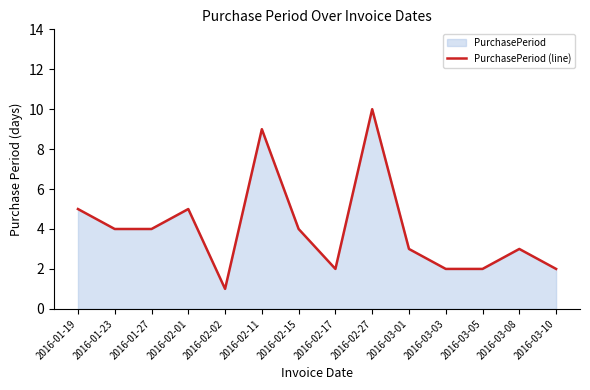

Rank the categories by value from highest to lowest.

2016-02-27, 2016-02-11, 2016-01-19, 2016-02-01, 2016-01-23, 2016-01-27, 2016-02-15, 2016-03-01, 2016-03-08, 2016-02-17, 2016-03-03, 2016-03-05, 2016-03-10, 2016-02-02